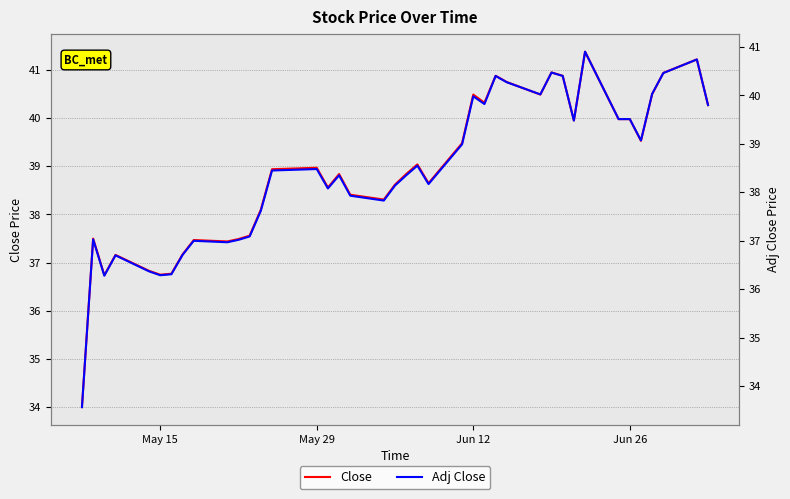

List the series in order of their overall mean, lowest first.

Adj Close, Close